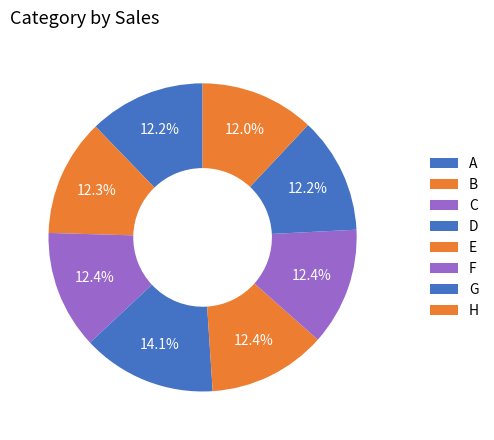

Which slice is the largest?

D